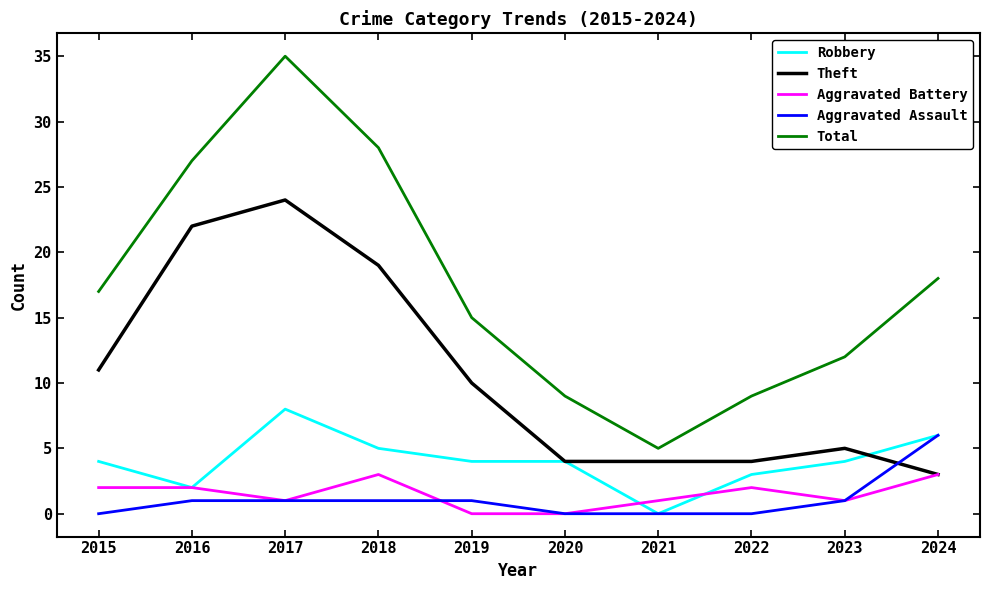

The Robbery series shows 6 at 2019. True or false?

False